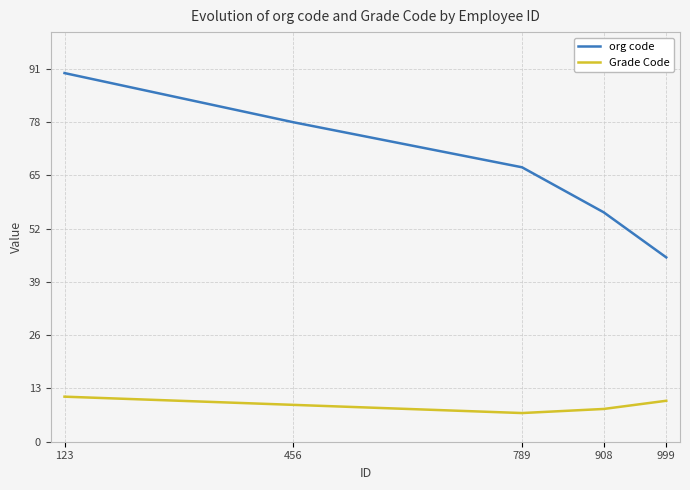

Reading right to left, list all the values displayed in this chart.

org code: 45	56	67	78	90
Grade Code: 10	8	7	9	11